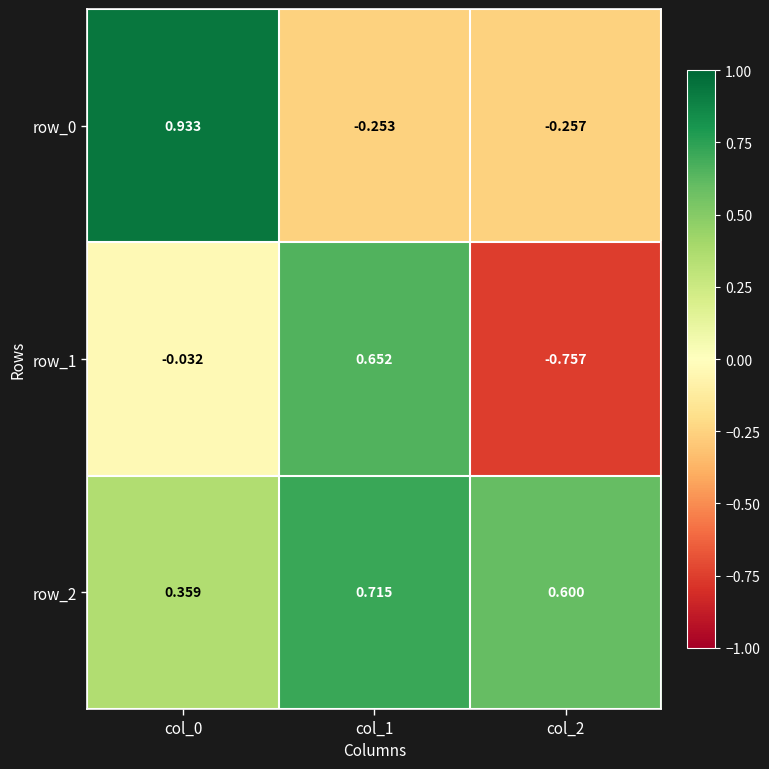

What is the difference between the row_2 values at col_0 and col_2?

0.2